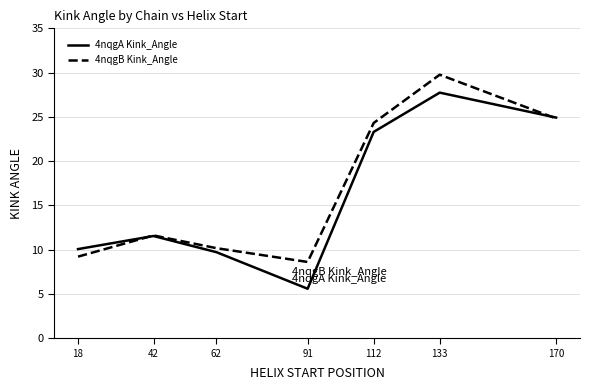

What is the difference between the highest and lowest values at 18?

0.9